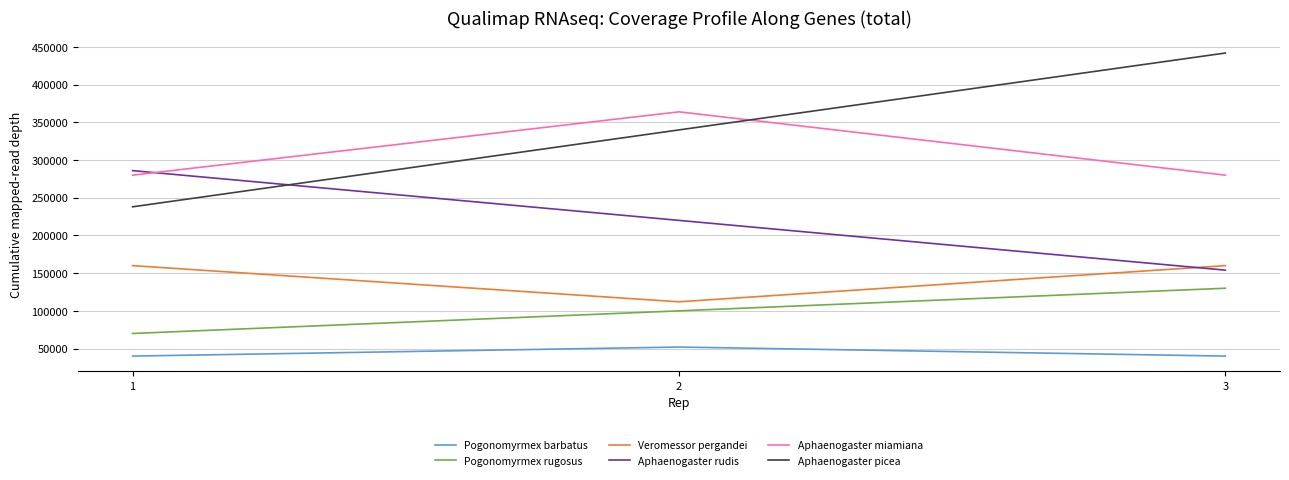

What is the lowest value of the Aphaenogaster picea series?

238000.0